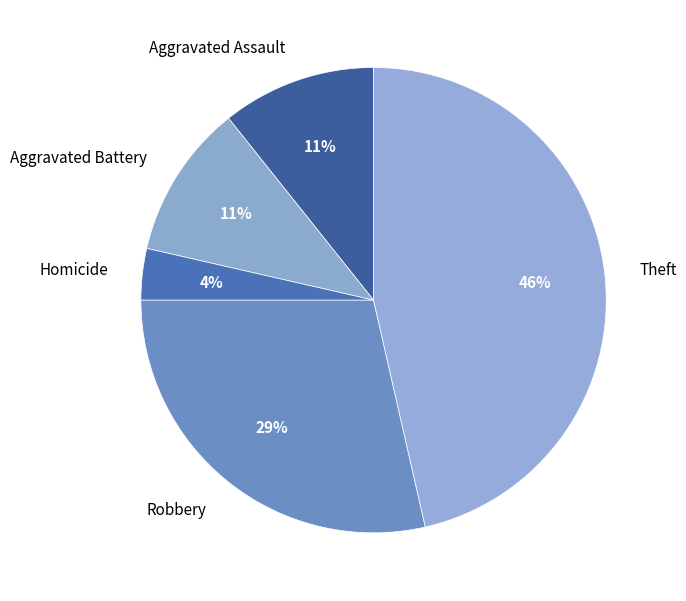

True or false: Theft accounts for 54% of the total.

False